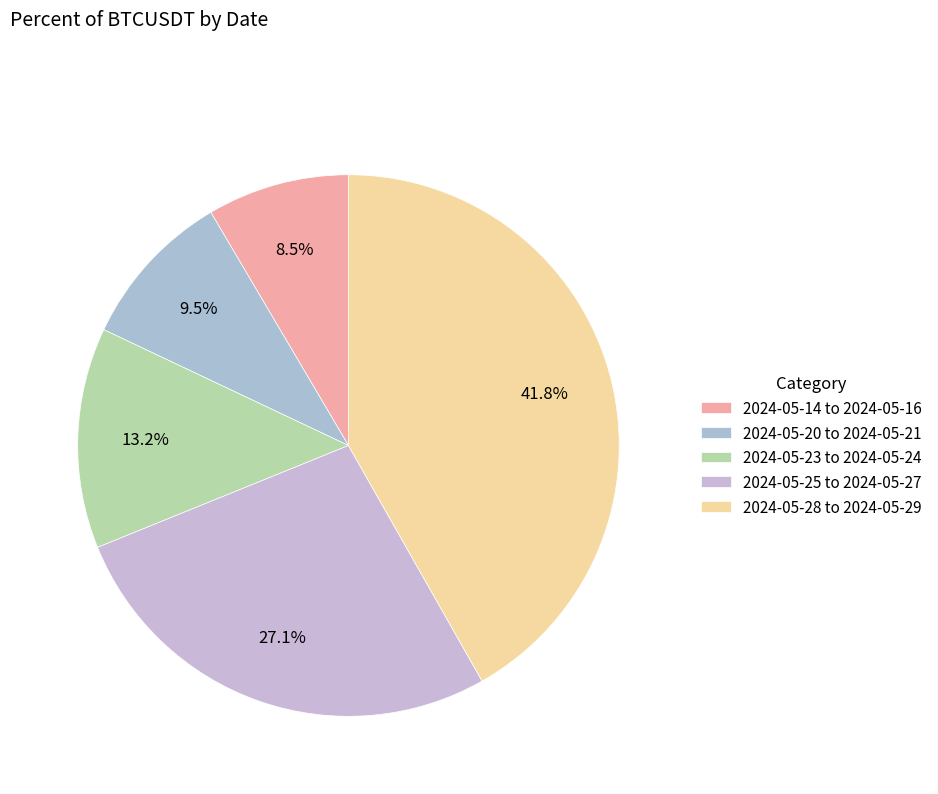

Which category has the biggest portion of the pie?

2024-05-28 to 2024-05-29